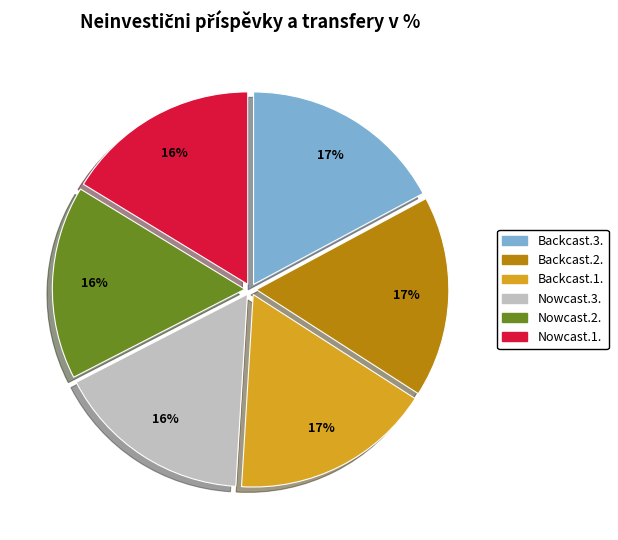

Does Backcast.2. represent more than half of the total?

No